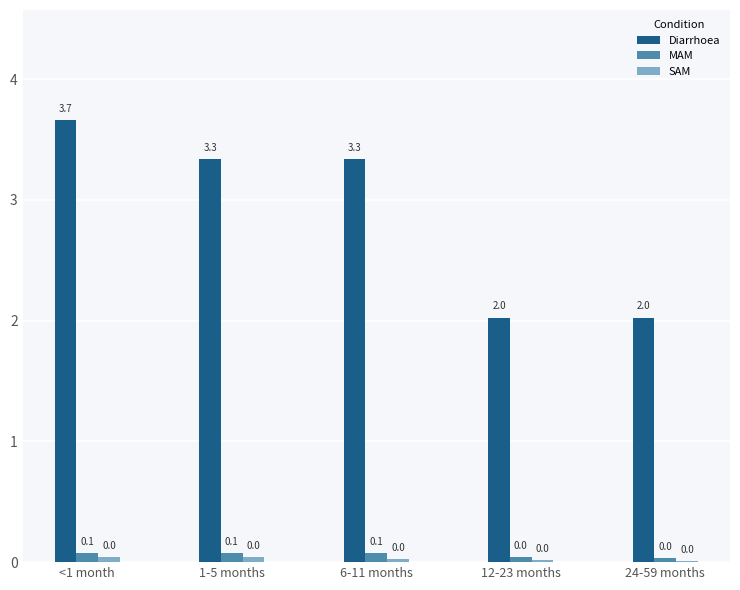

Between 6-11 months and 12-23 months, which series saw the biggest shift?

Diarrhoea